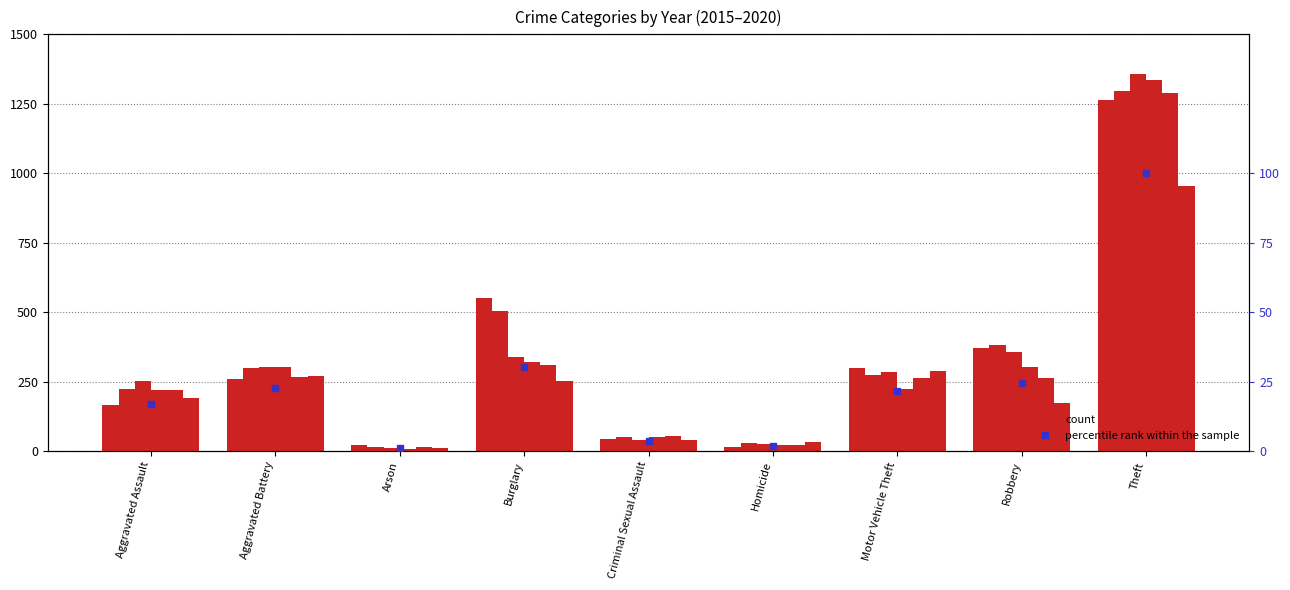

The chart shows a value of 30.3 at Burglary. True or false?

True